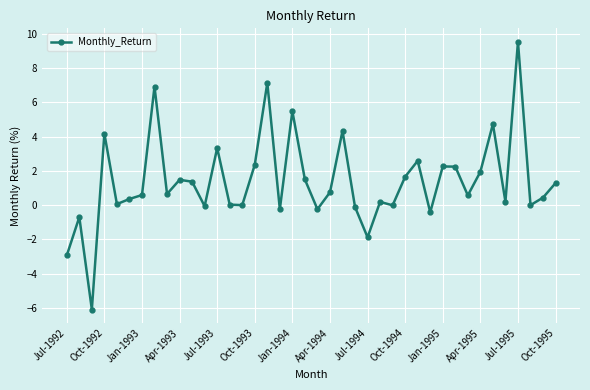

What is the greatest value displayed?

9.6